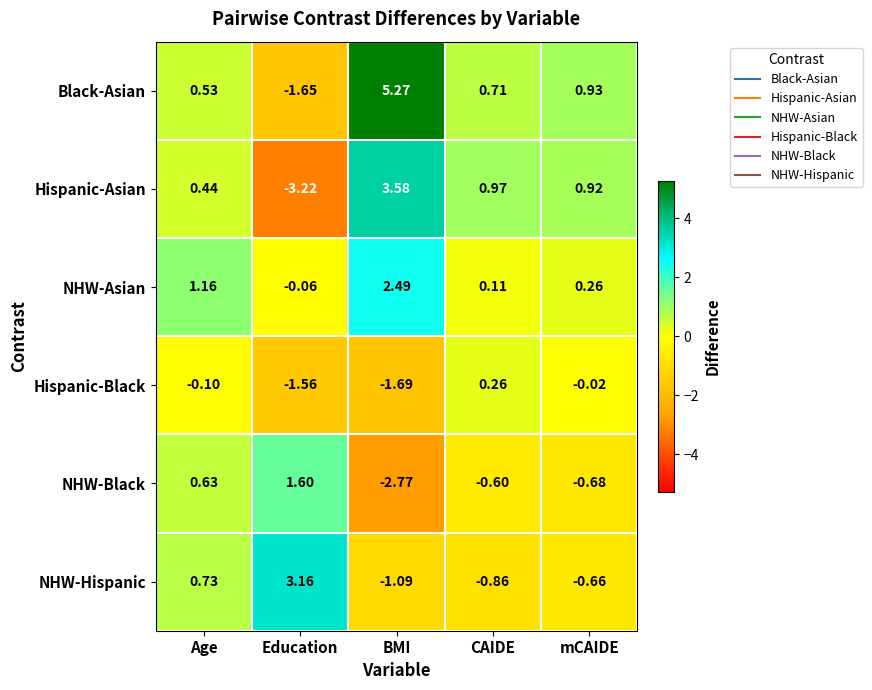

Which series has the largest total across all categories?

Black-Asian